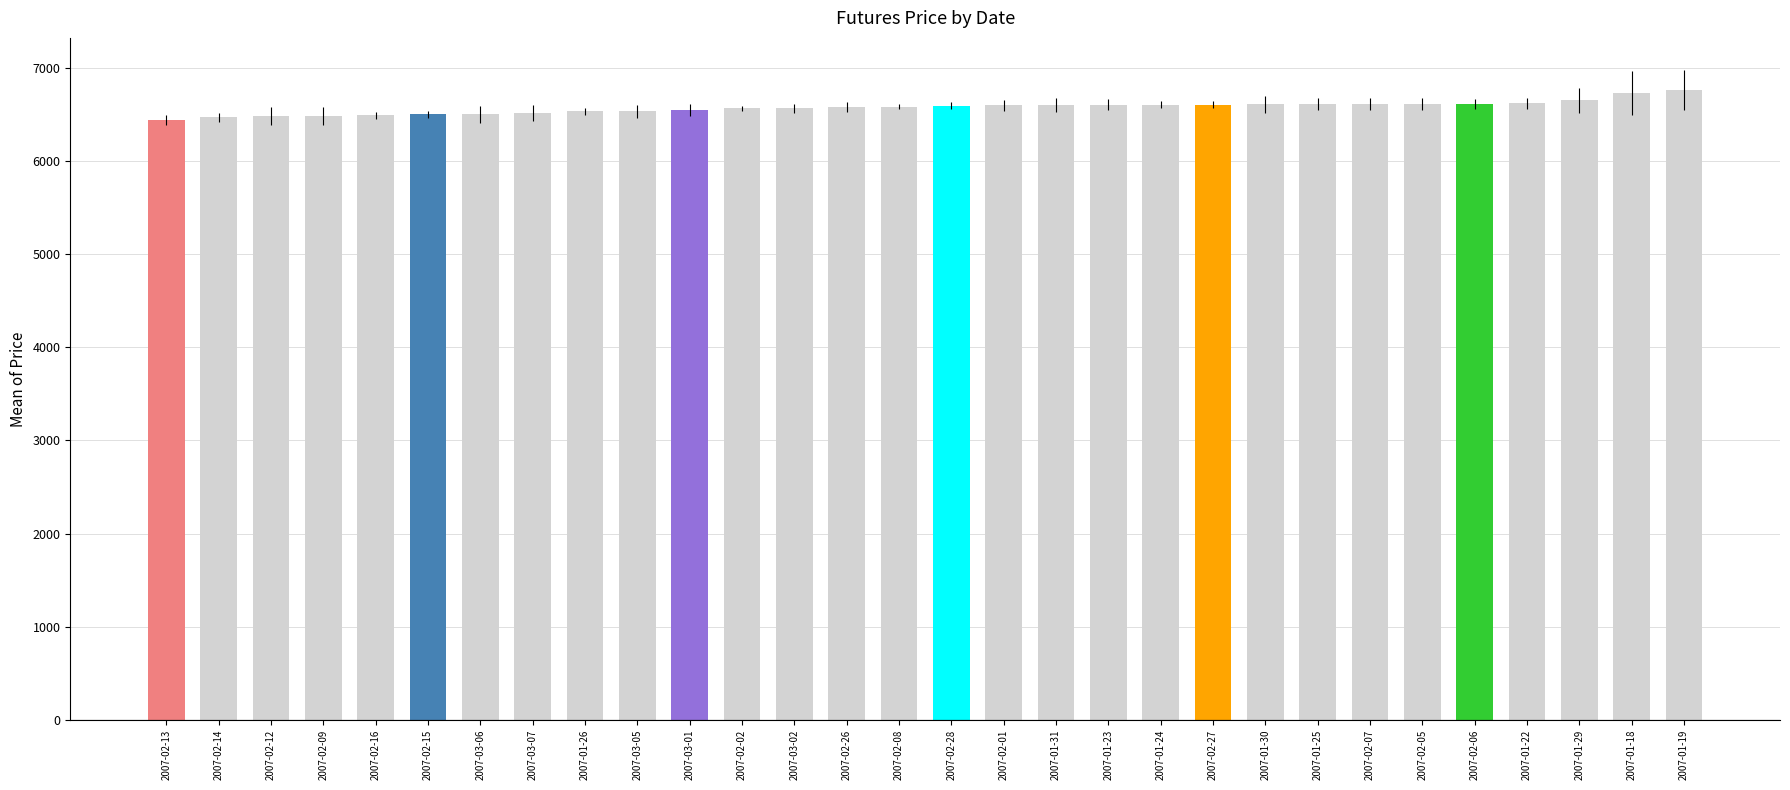

What is the minimum value shown in the chart?

6436.7